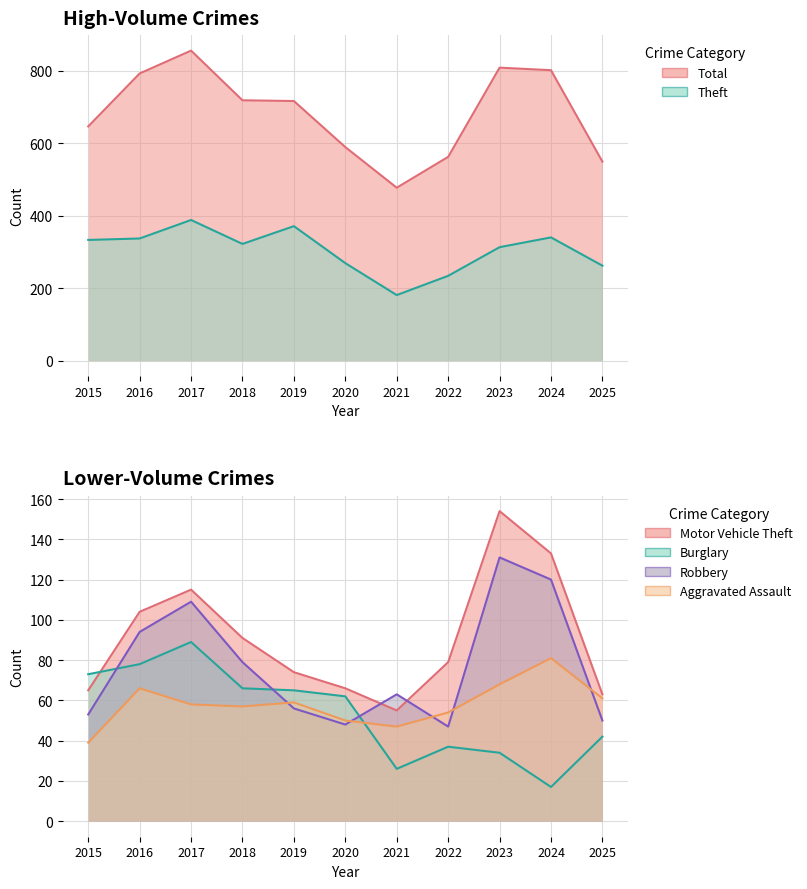

What is the sum of all Burglary values?

589